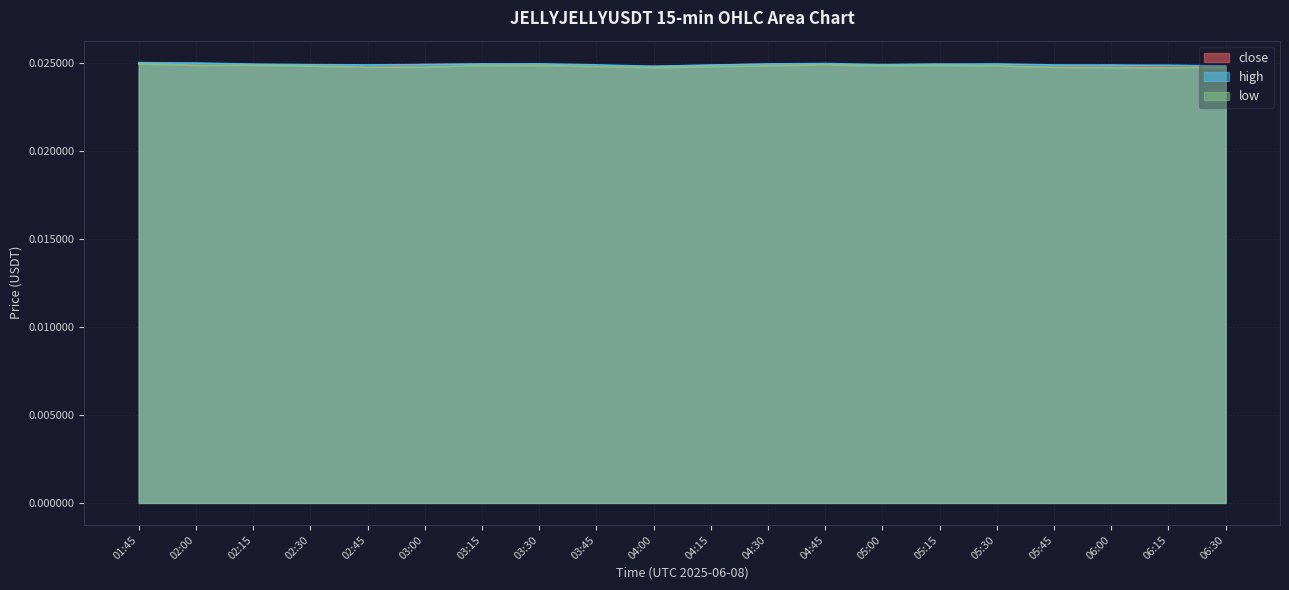

Between 03:15 and 04:15, which is larger?

03:15